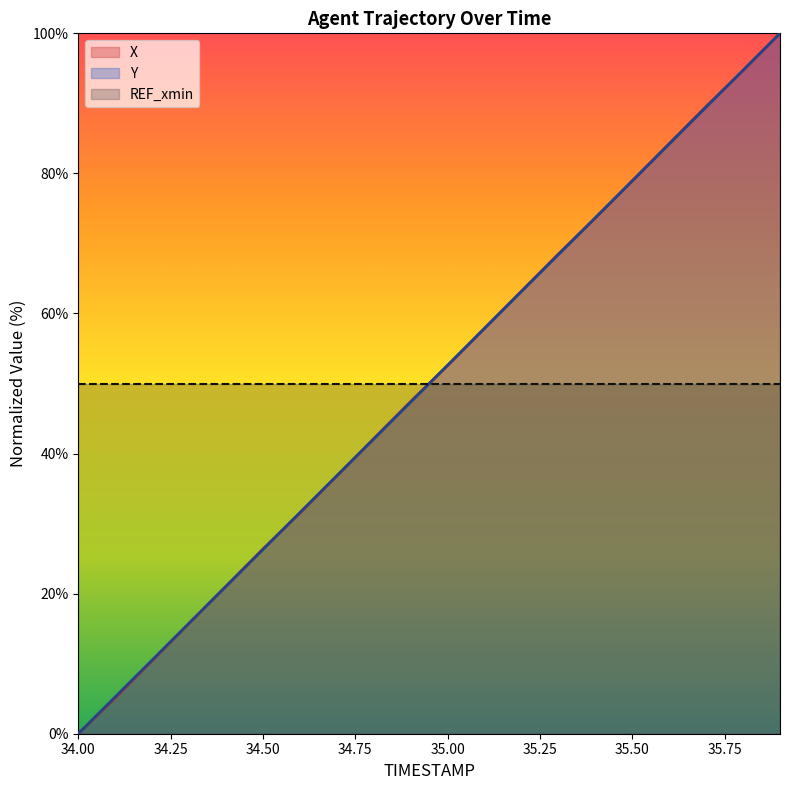

What is the average value of the Y series?

50.0